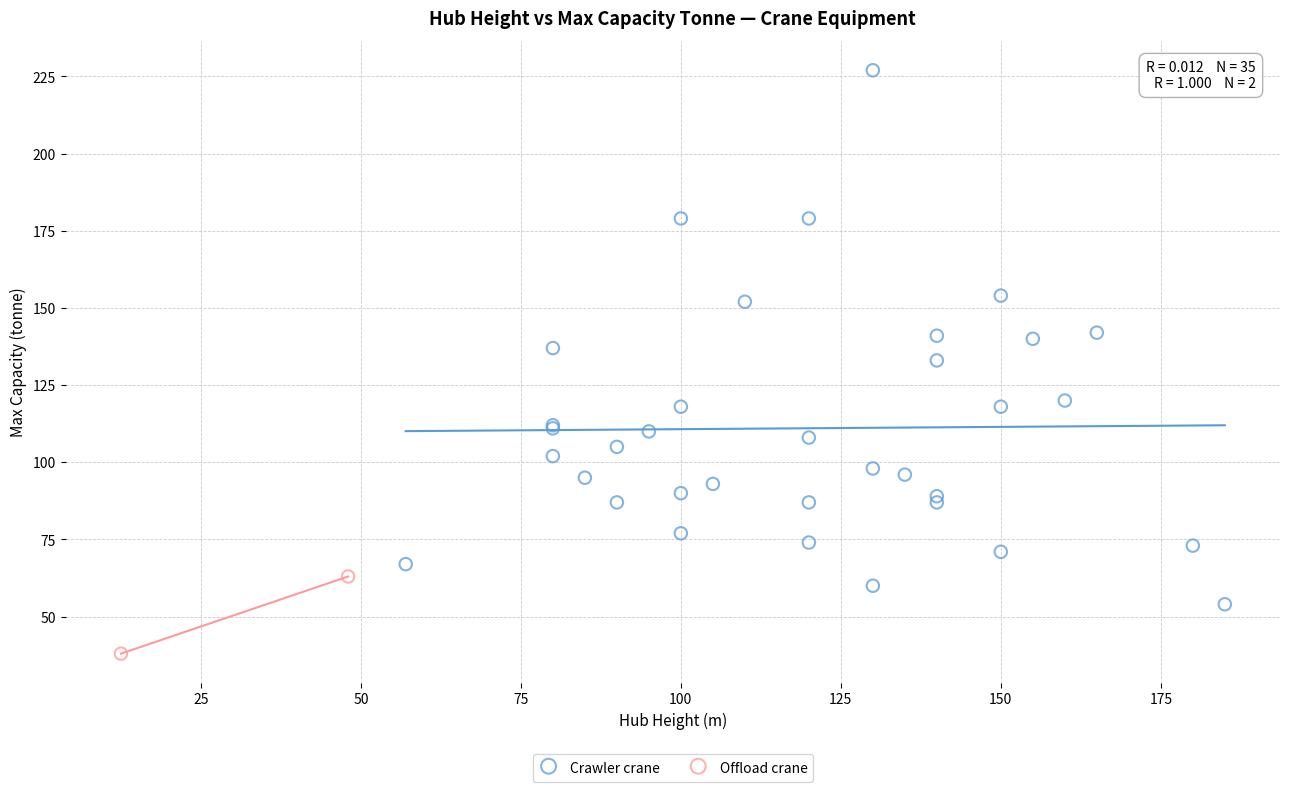

What are all the series names shown in the legend?

Crawler crane, Offload crane